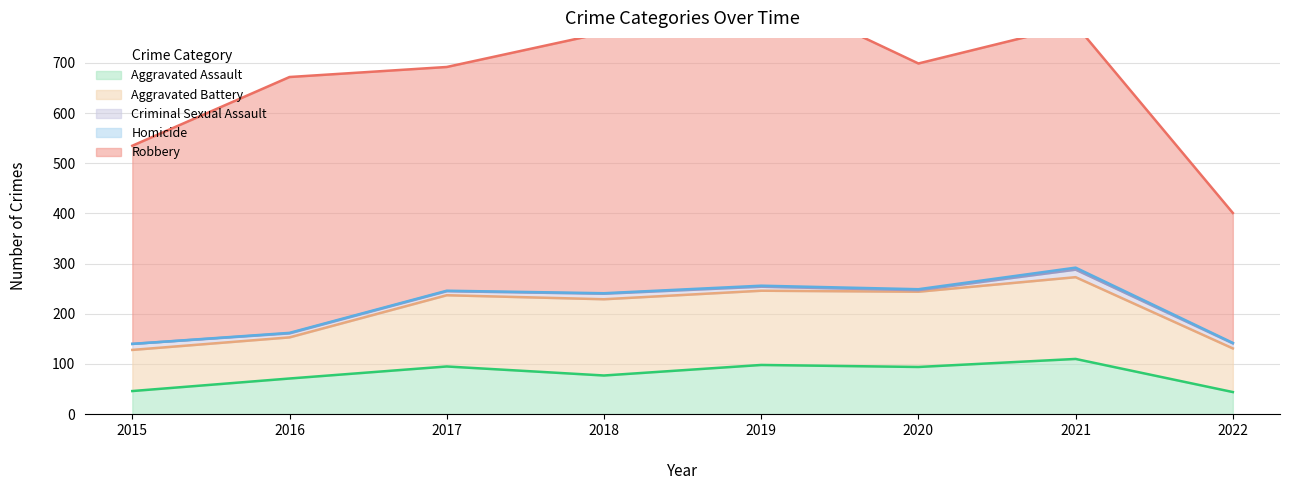

At which category does the chart reach its minimum across all series?

2015